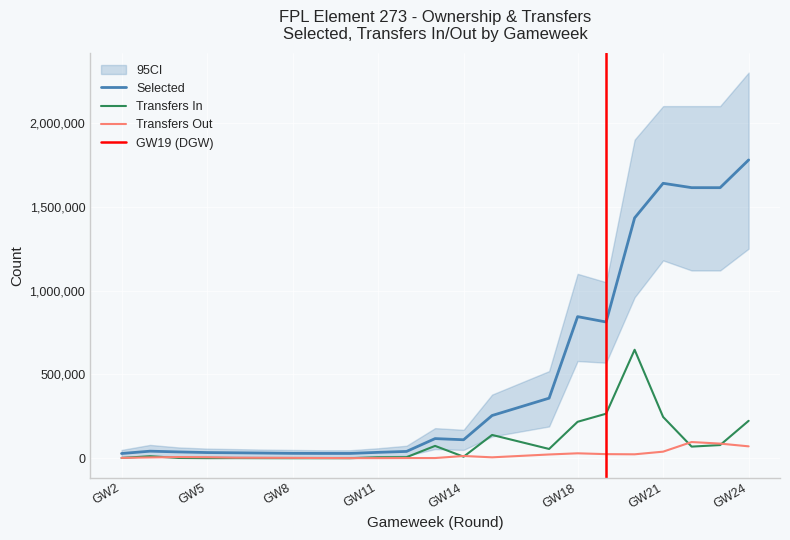

Rank the series at 9 from lowest to highest value.

transfers_in, transfers_out, selected